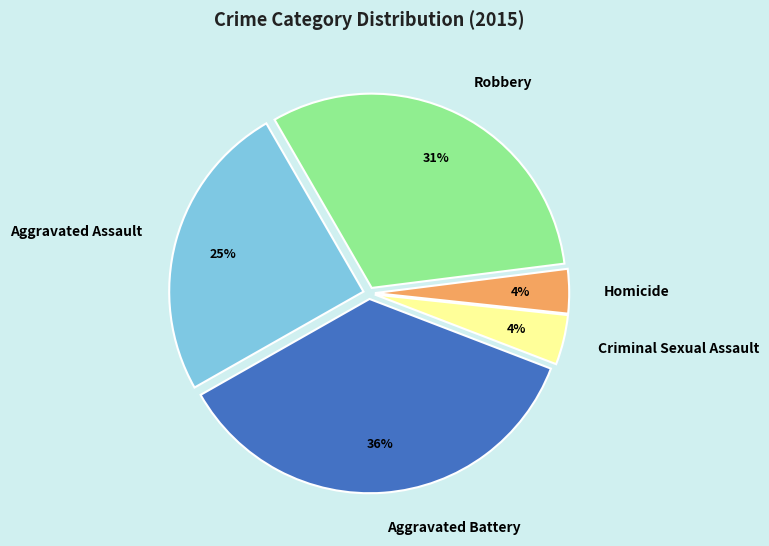

To the nearest percent, what is the combined percentage of Aggravated Assault and Criminal Sexual Assault?

29%